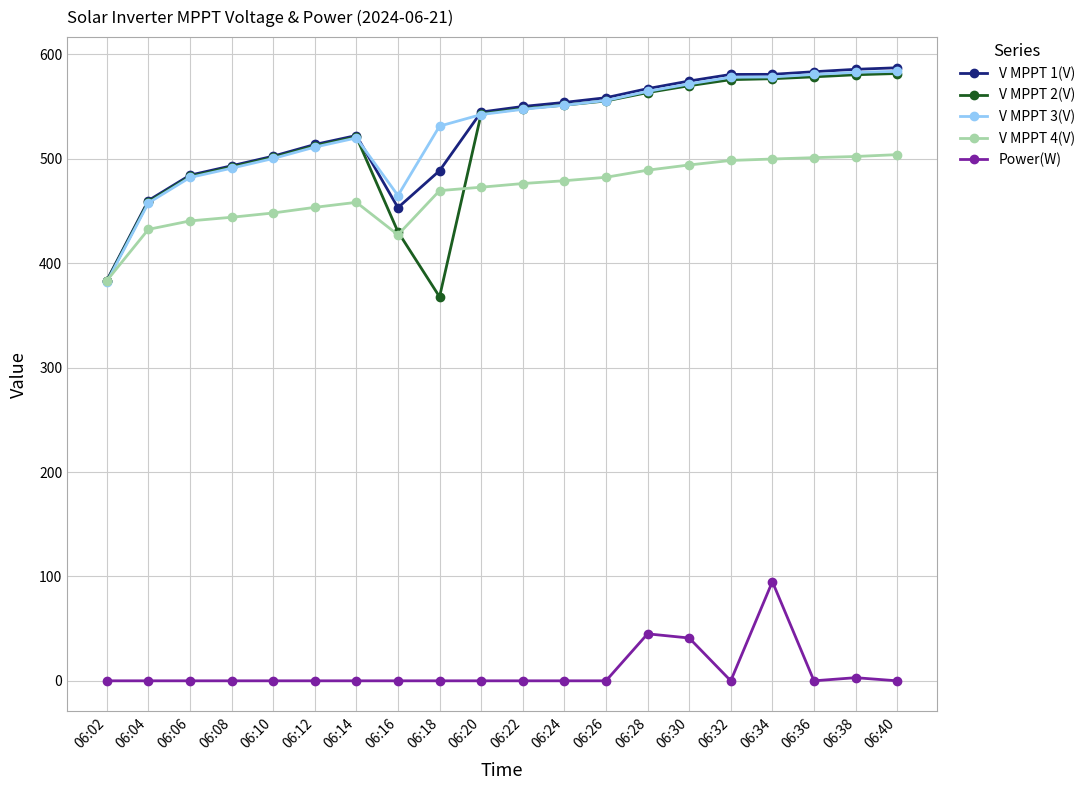

How many values in the V MPPT 1(V) series are below 550?

10